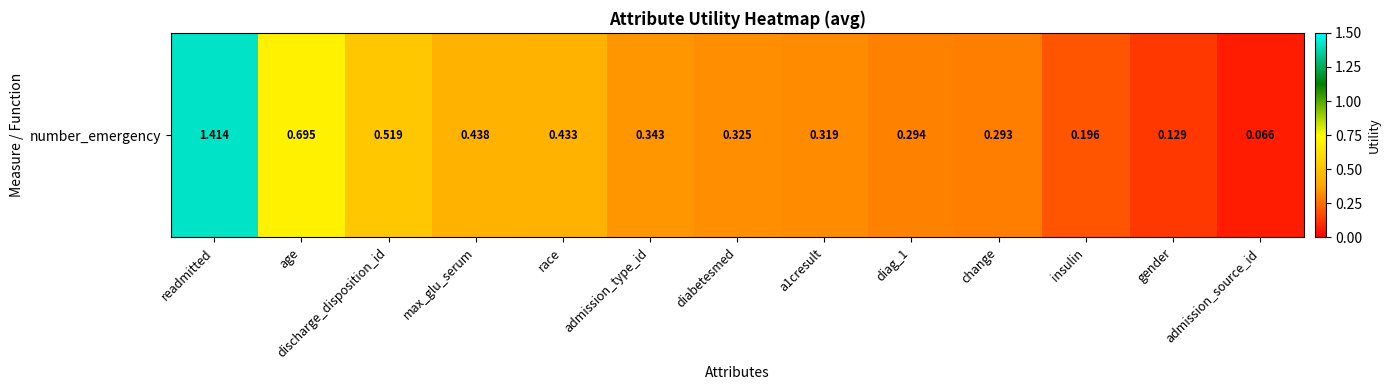

What is the smallest value displayed?

0.1